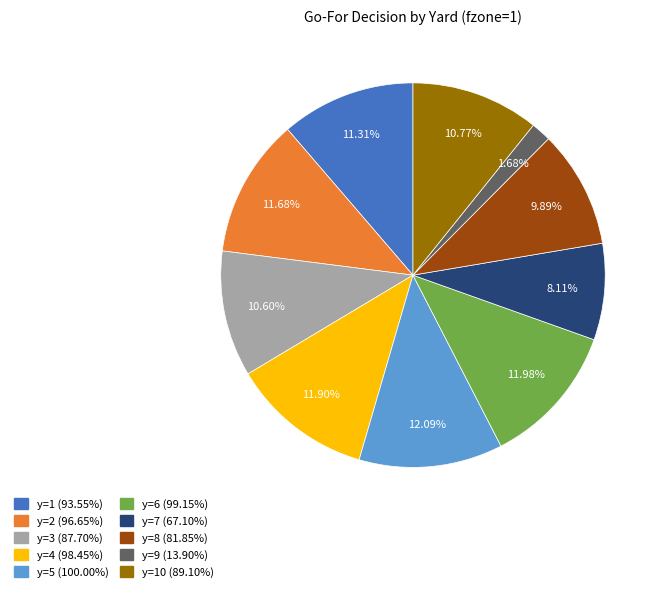

To the nearest percent, what is the average slice percentage?

10%